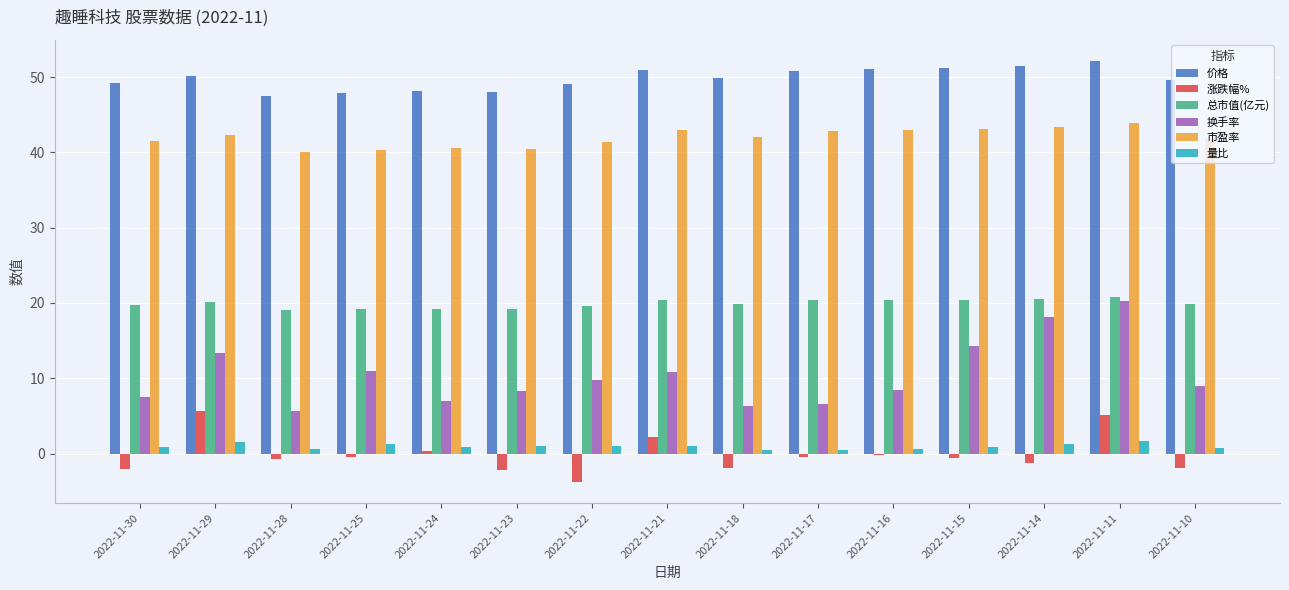

What is the minimum value shown in the chart?

-3.8